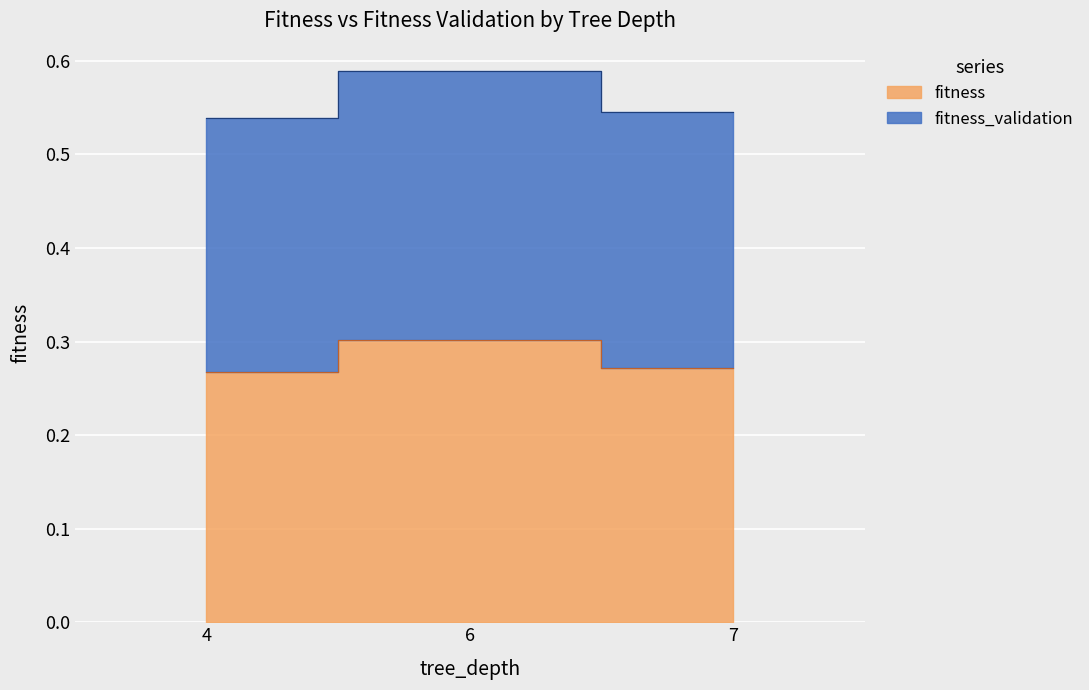

True or false: fitness has more than 1 points higher than both neighbors.

False